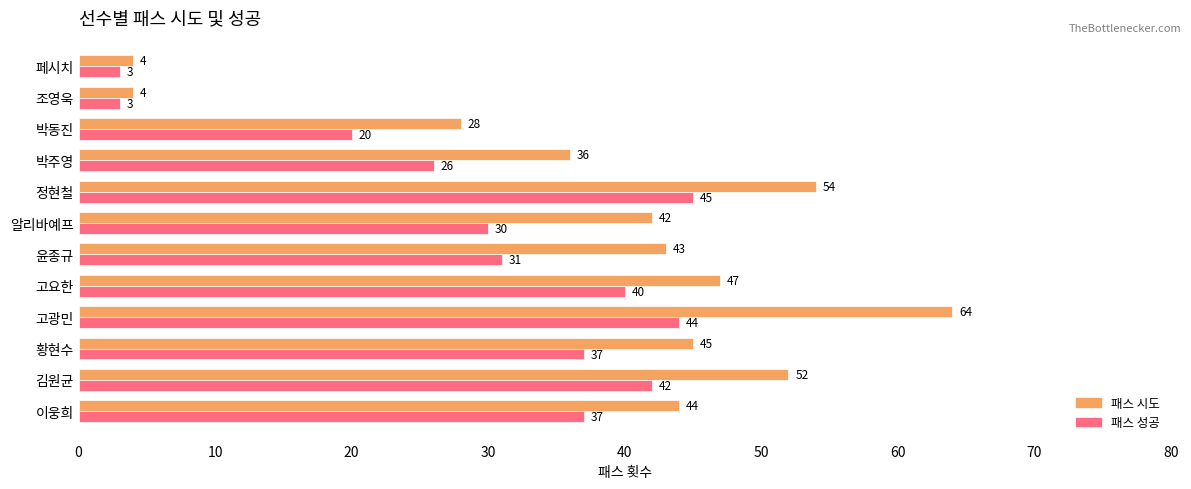

At 페시치, list the series in order from largest to smallest.

패스 시도, 패스 성공